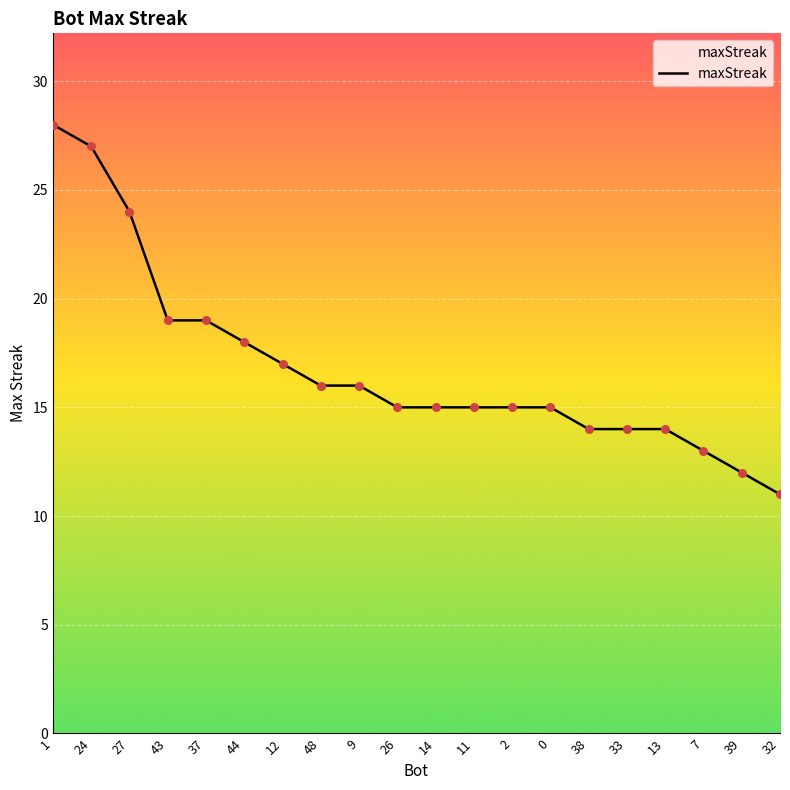

Approximately how many times larger is the value at 12 compared to 0?

1.1